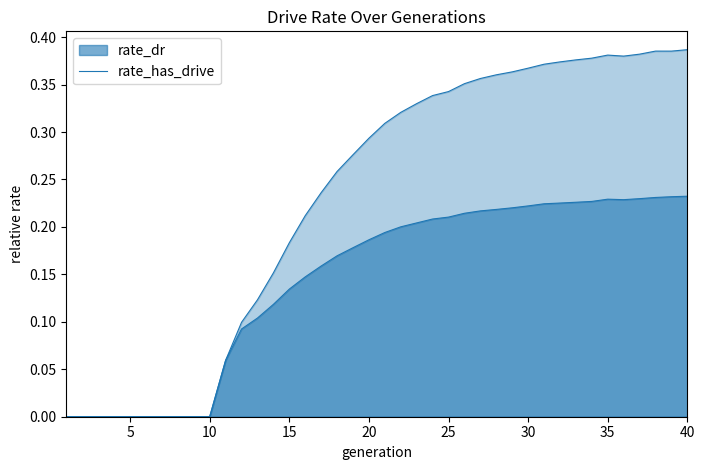

Count the number of categories in the chart.

40